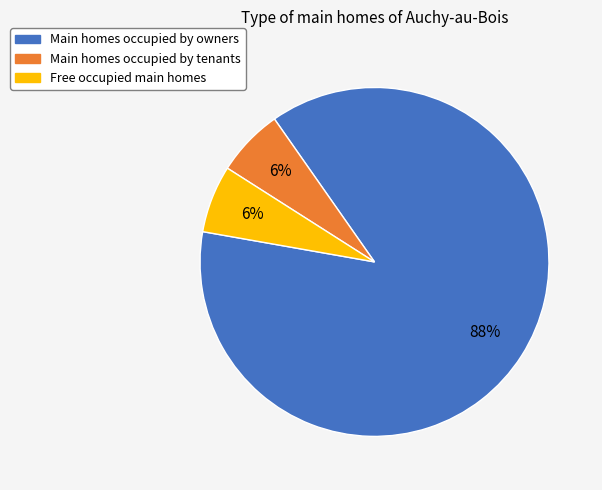

What is the largest slice in the pie chart?

Main homes occupied by owners